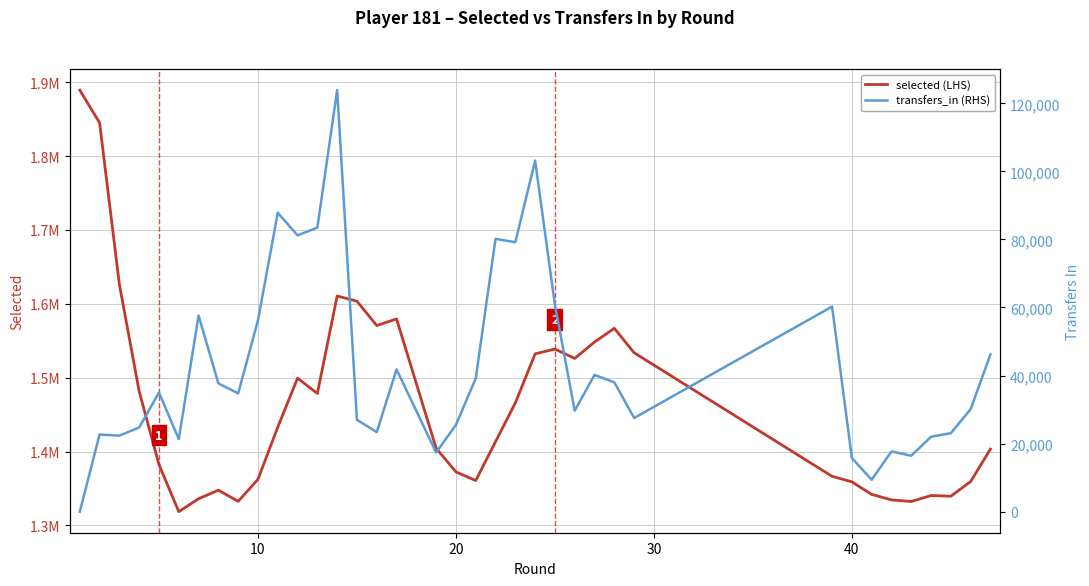

At how many categories does at least one series exceed 969458?

38